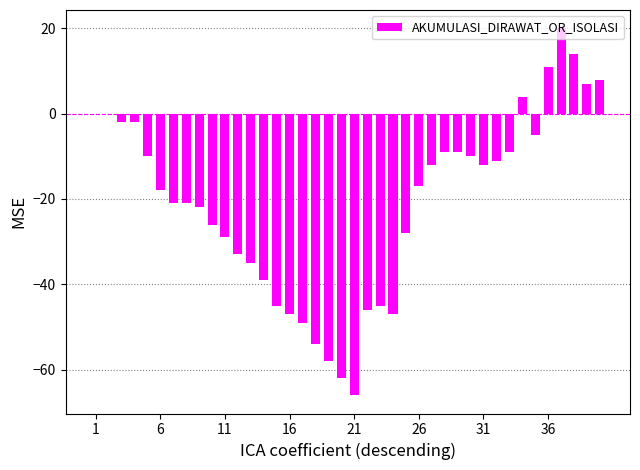

How many distinct data groups are displayed?

1